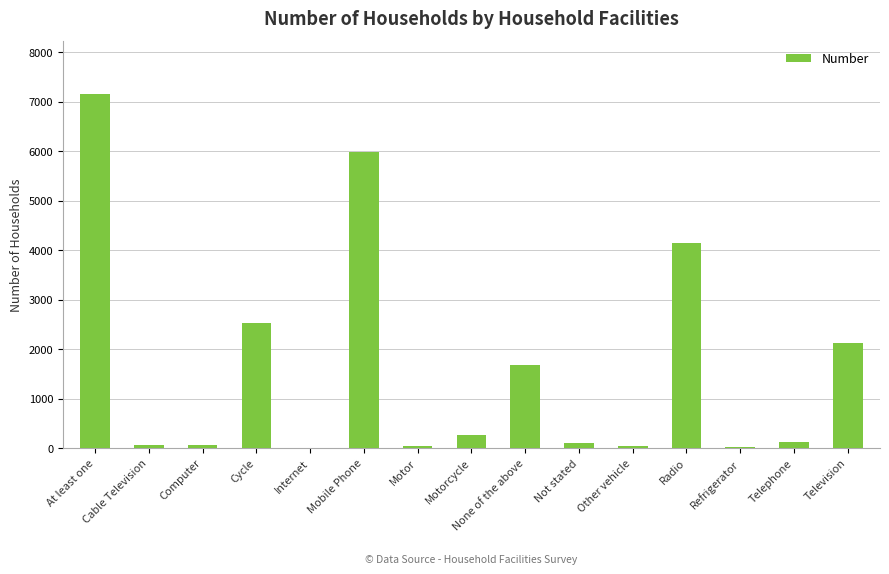

Does the chart contain stacked bars?

No